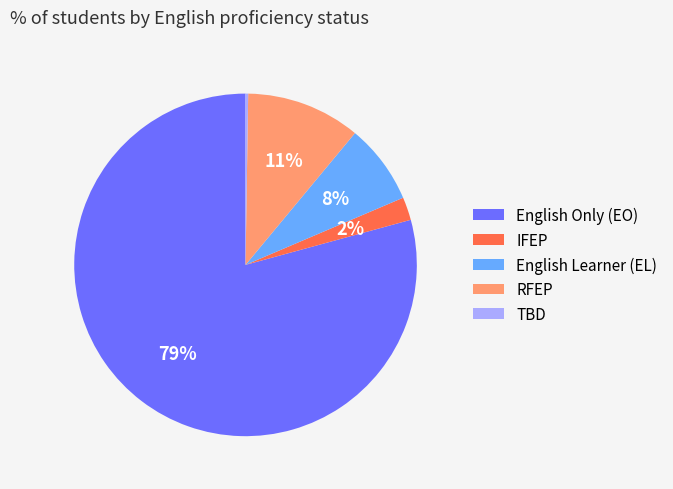

To the nearest percent, what is the difference between the largest and smallest slice percentages?

79%